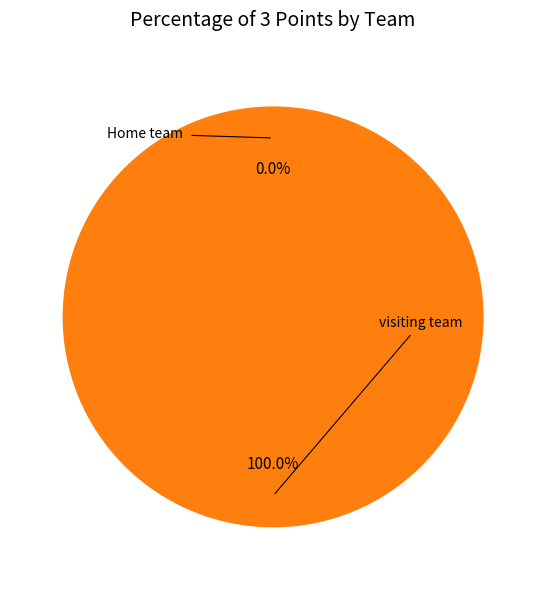

Which slice is the largest?

visiting team